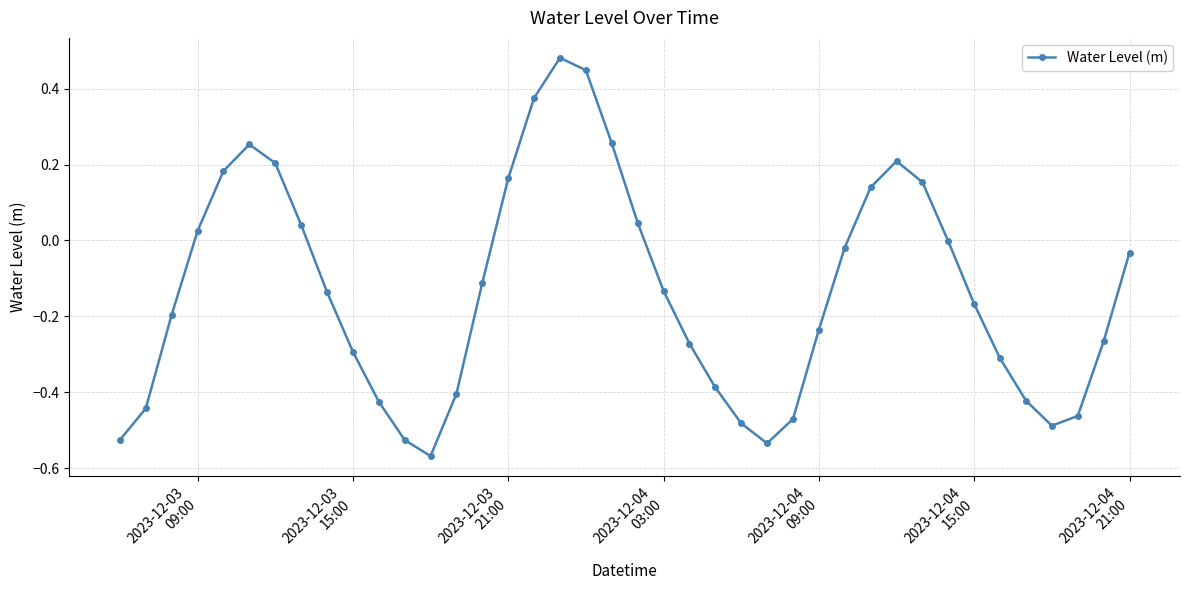

How many points are higher than both their immediate neighbors (excluding endpoints)?

3